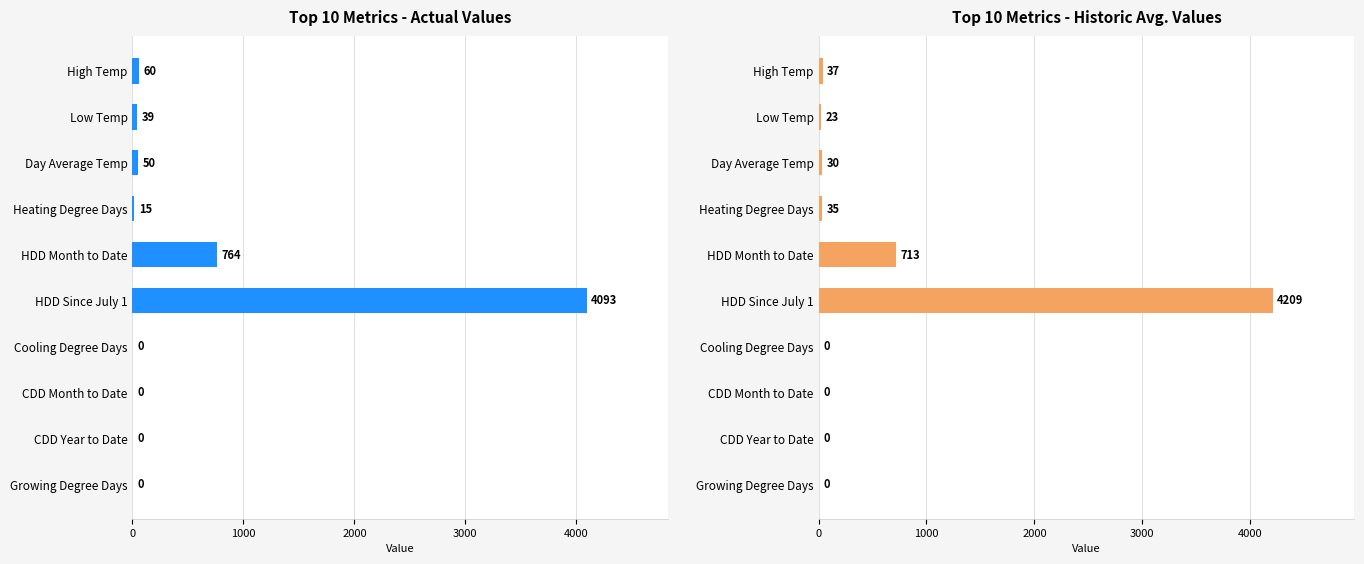

At how many categories does at least one series exceed 1977?

1